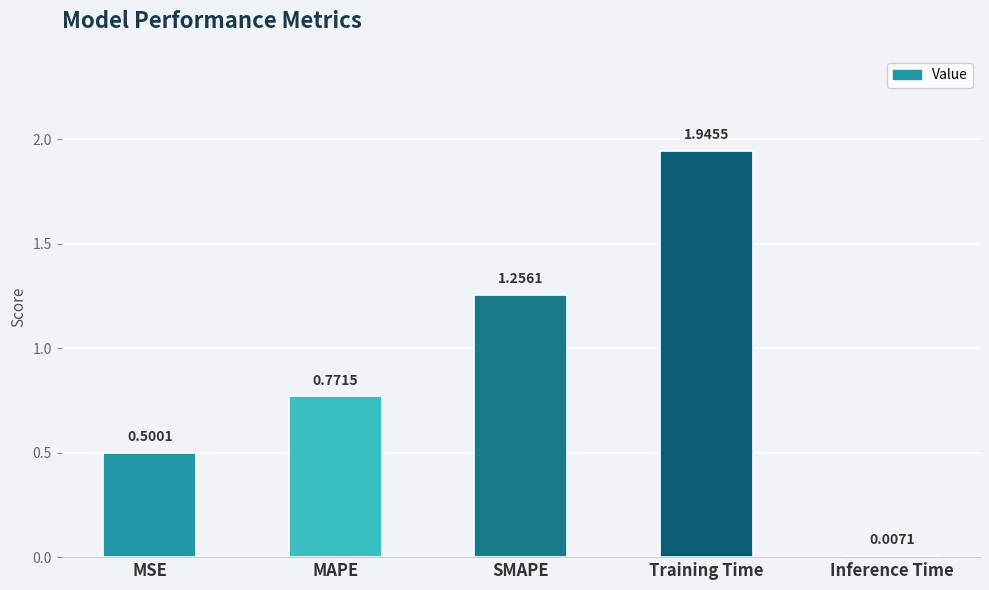

Between Inference Time and SMAPE, which is larger?

SMAPE